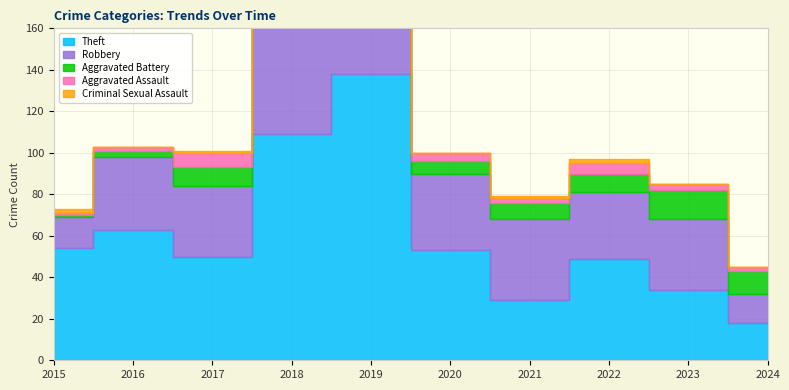

What are all the series names shown in the legend?

Theft, Robbery, Aggravated Battery, Aggravated Assault, Criminal Sexual Assault